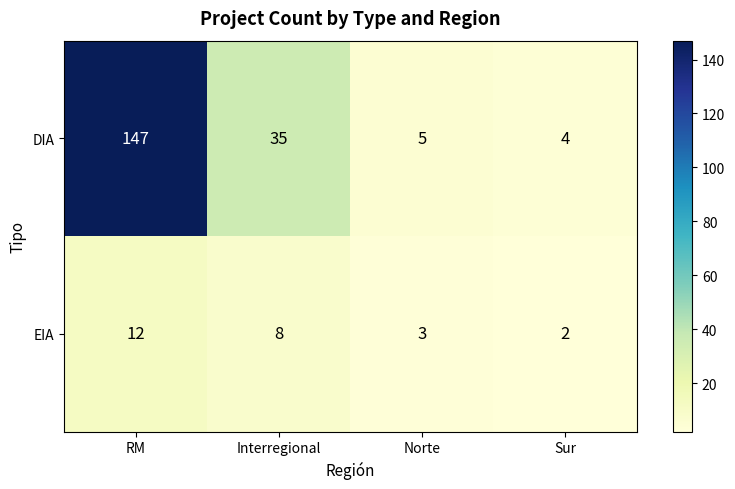

What is the spread (max minus min) of values at Sur?

2